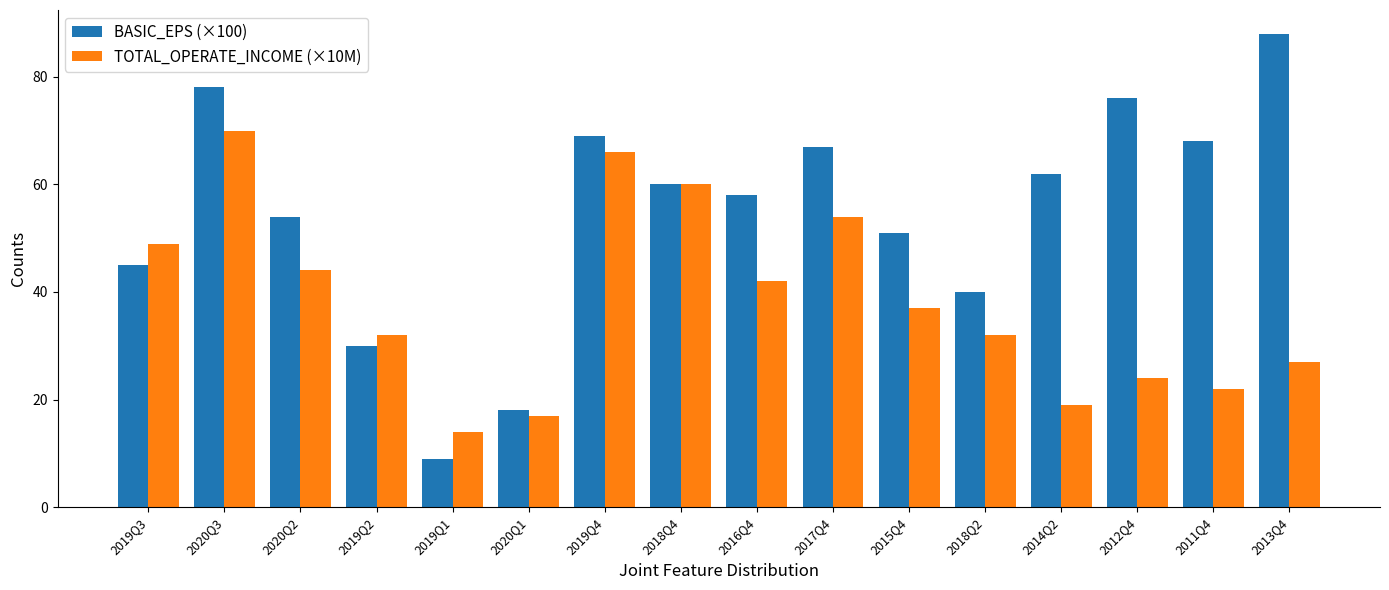

What position from the right is 2020Q1?

11